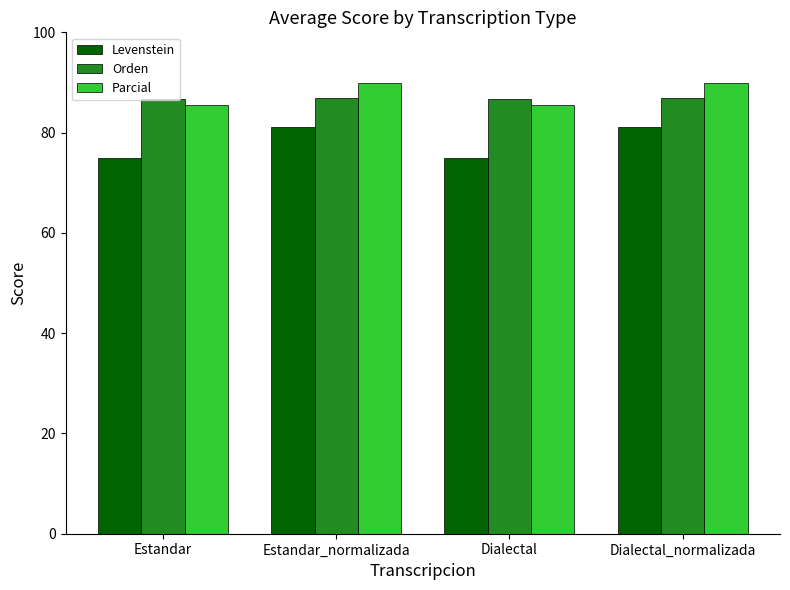

Which series changed the most between Estandar_normalizada and Dialectal?

Levenstein